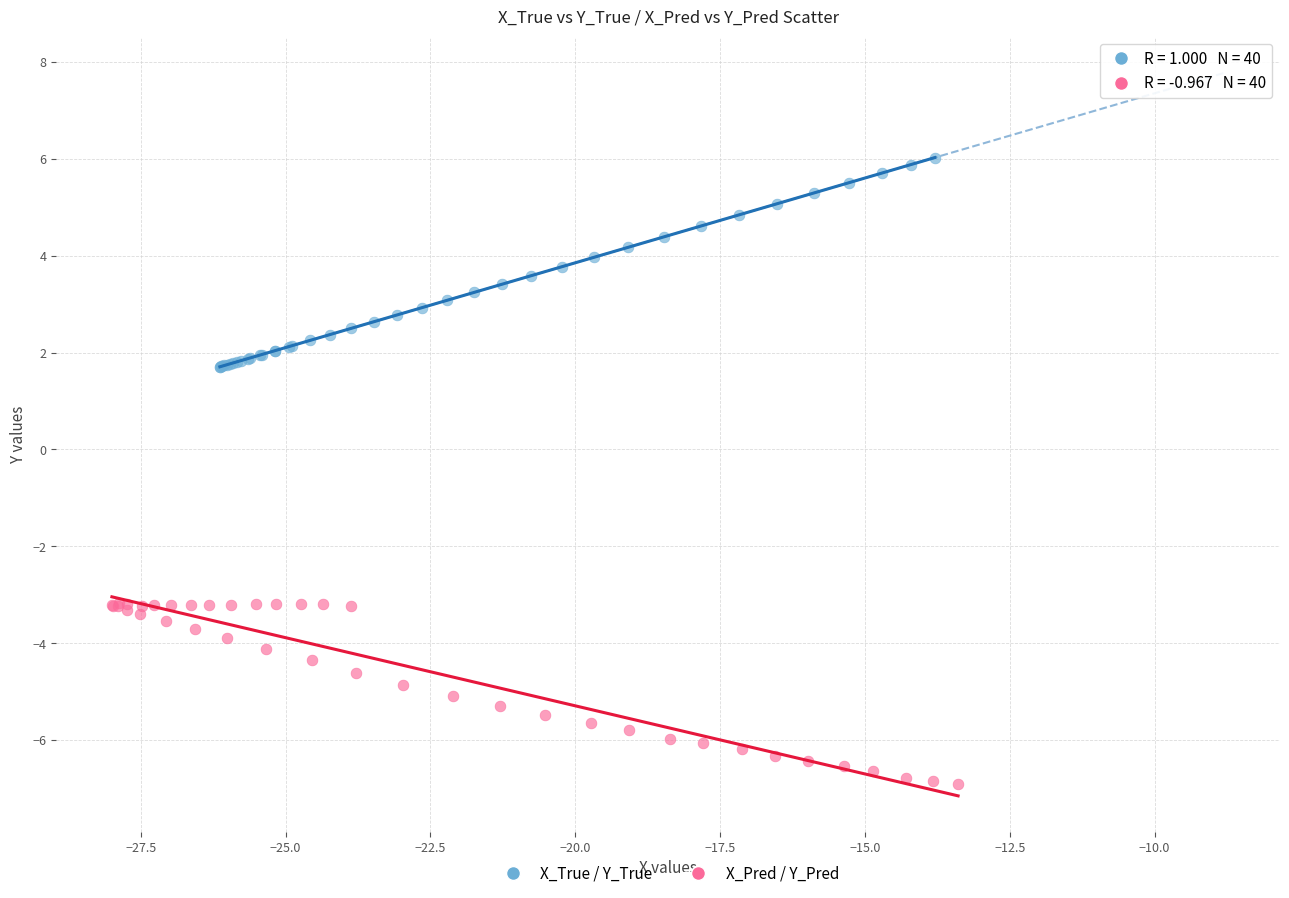

Which series contains the highest Y value?

X_True / Y_True